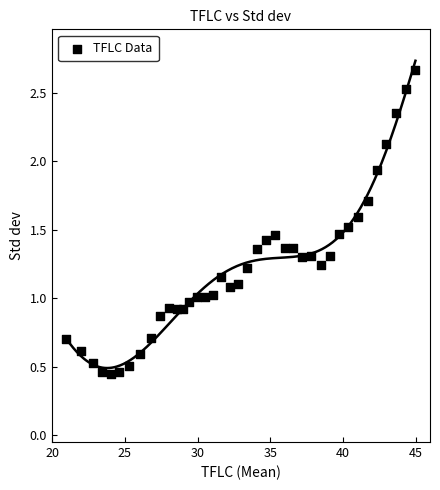

What is the range of X values (max minus min)?

24.0